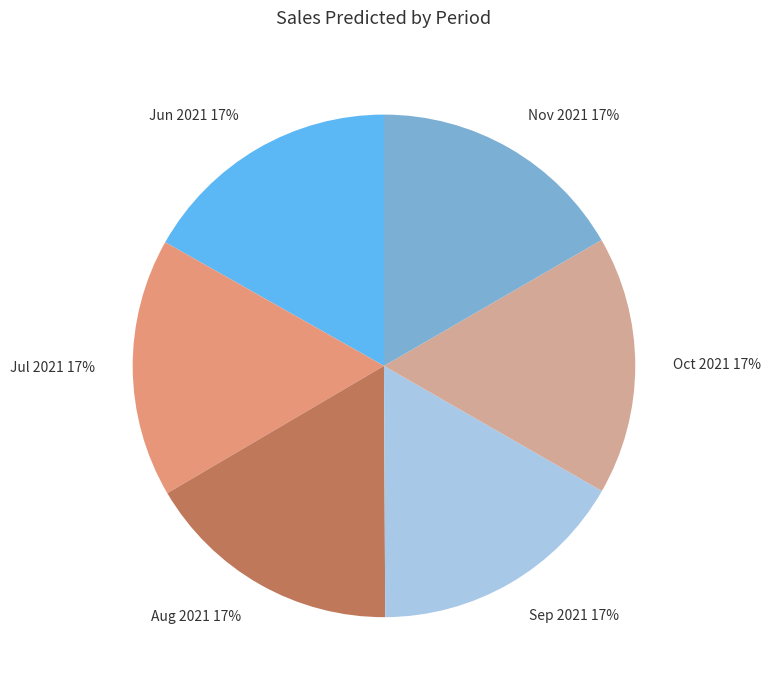

Combined, do Nov 2021 and Oct 2021 account for over 50%?

No